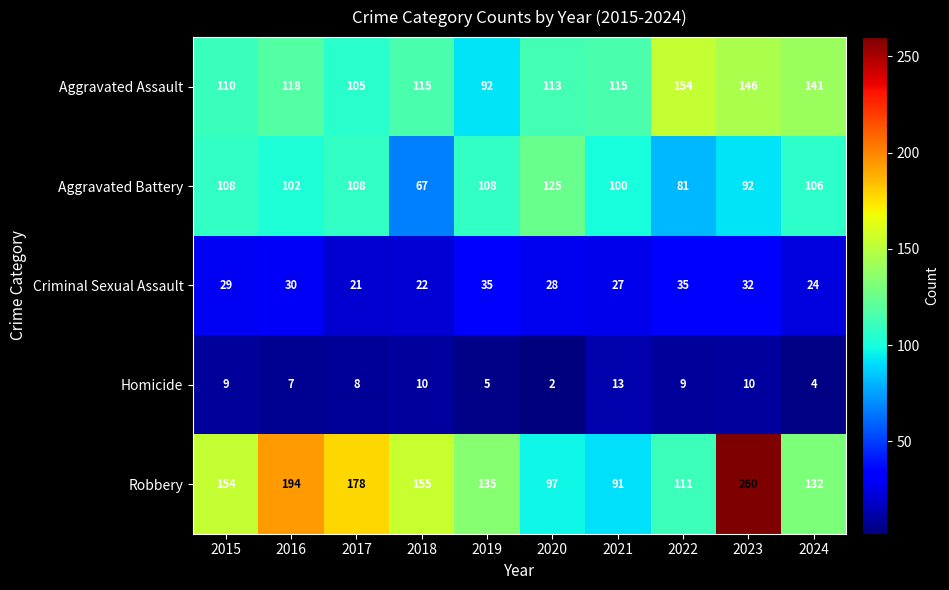

What is the difference between the Aggravated Assault values at 2016 and 2018?

3